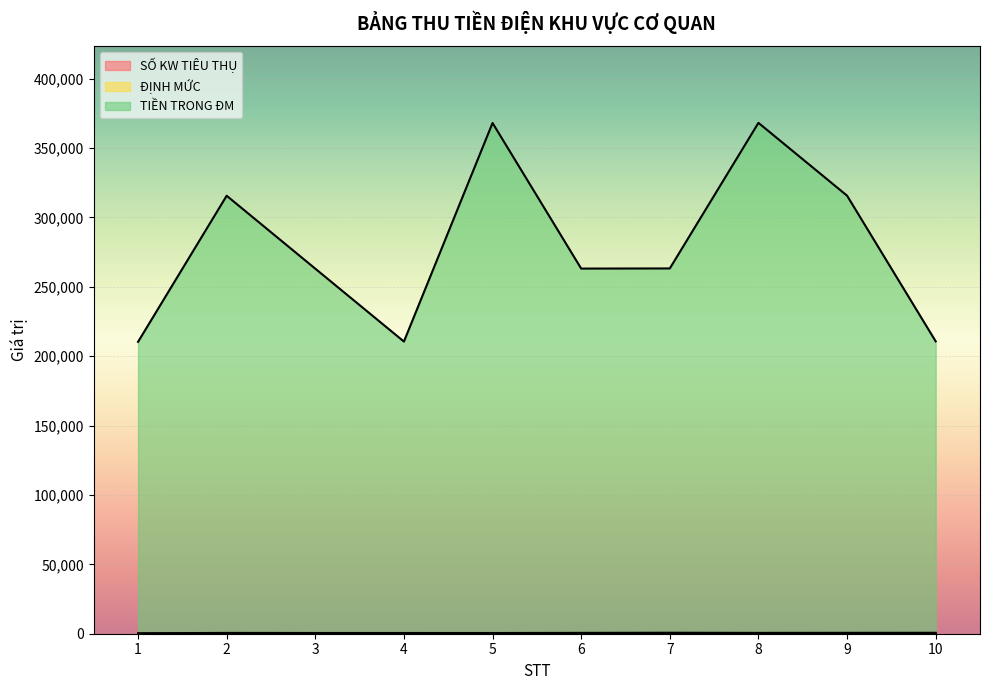

Does the chart display data point markers on the line(s)?

No